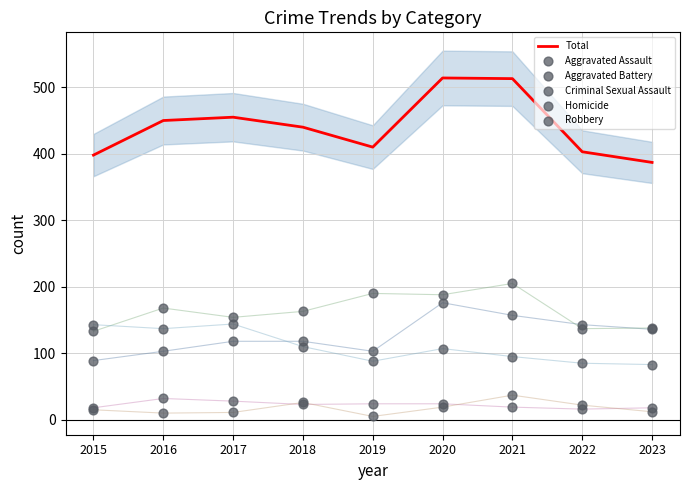

What is the total value across all series at 2017?

910